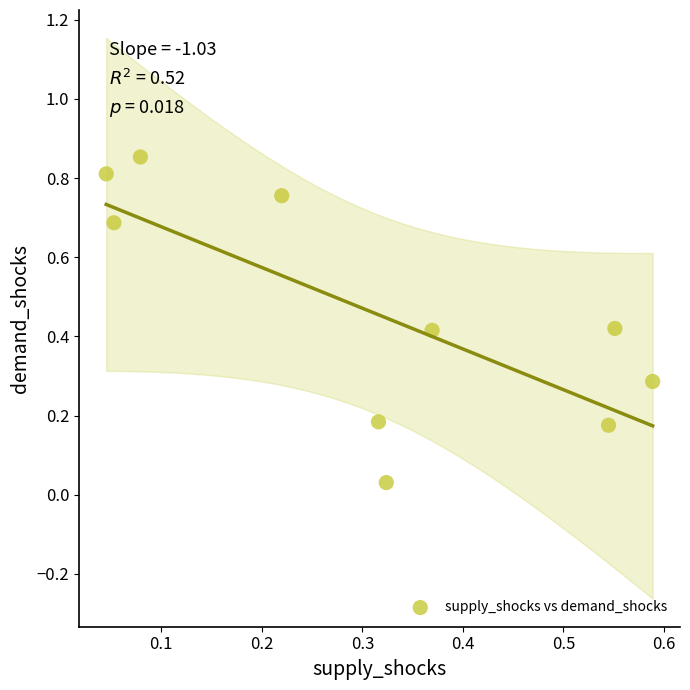

What is the average X value?

0.3